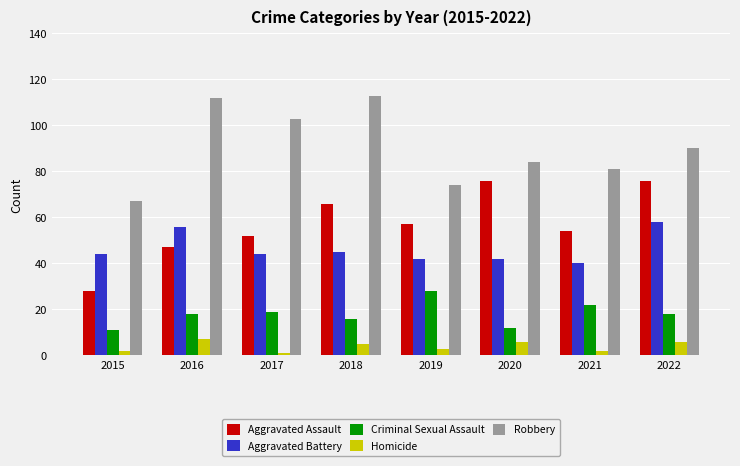

Which series has the widest spread of values?

Aggravated Assault